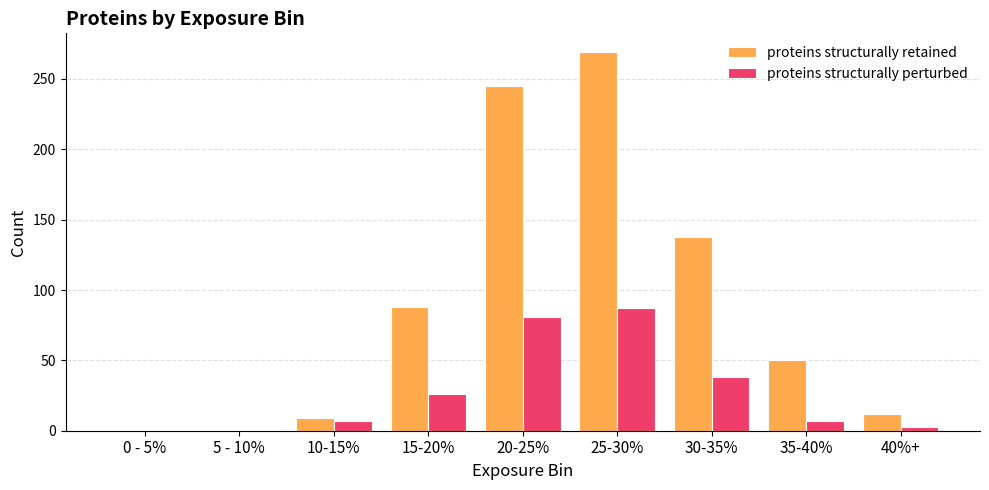

How many groups of bars are there?

9